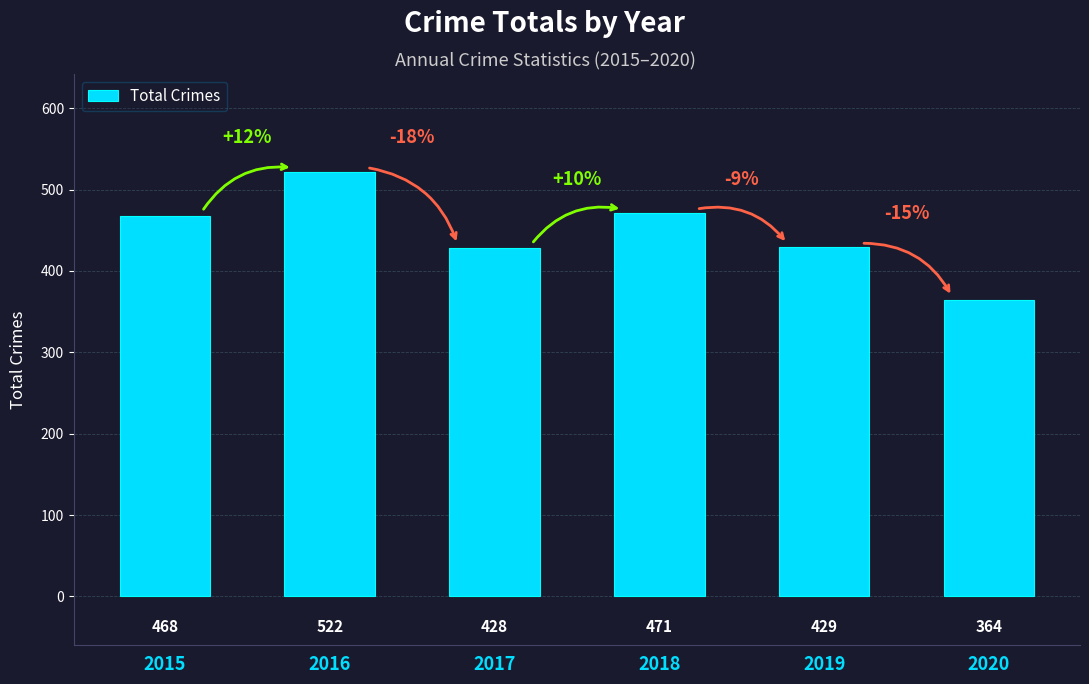

Does the chart contain any negative values?

No